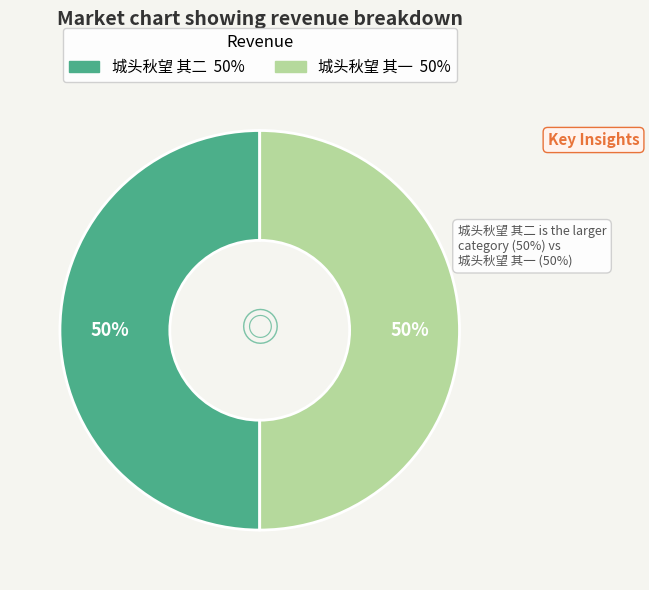

To the nearest percent, what is the average slice percentage?

50%